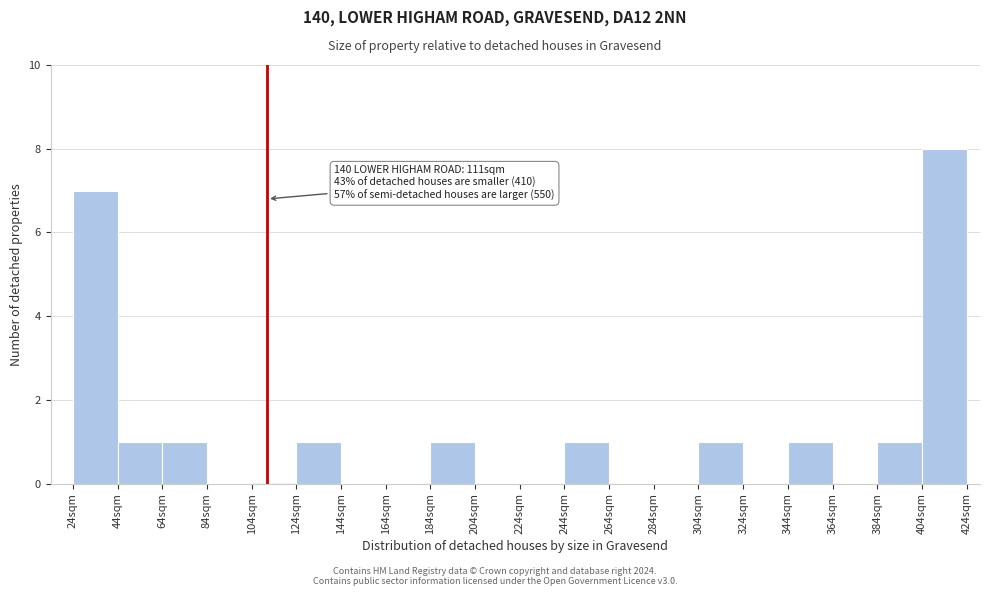

Which range on the x-axis has the tallest bar?

404 to 424